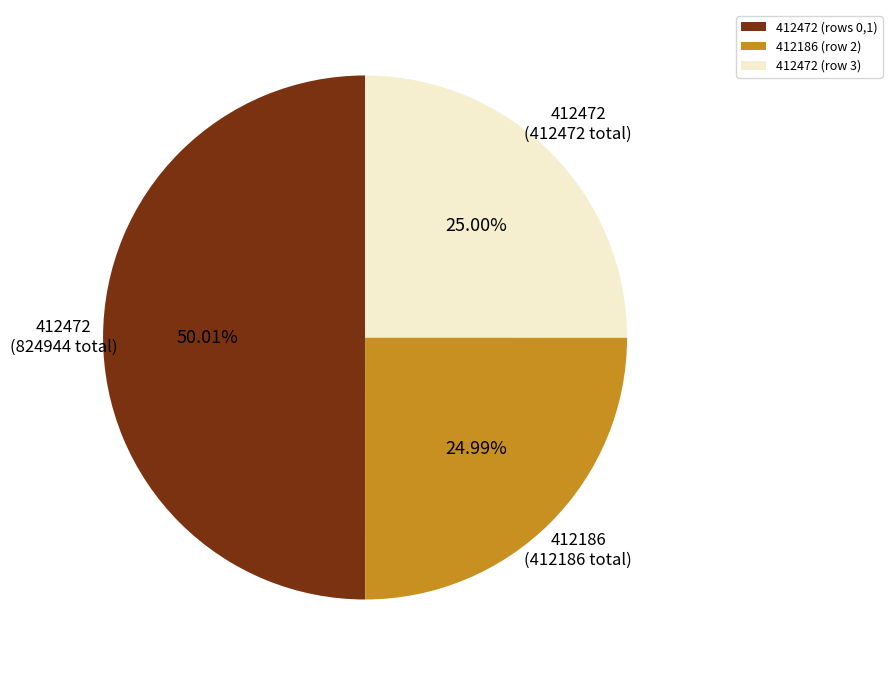

Do 412472 (rows 0,1) and 412472 (row 3) together represent more than half of the pie?

Yes